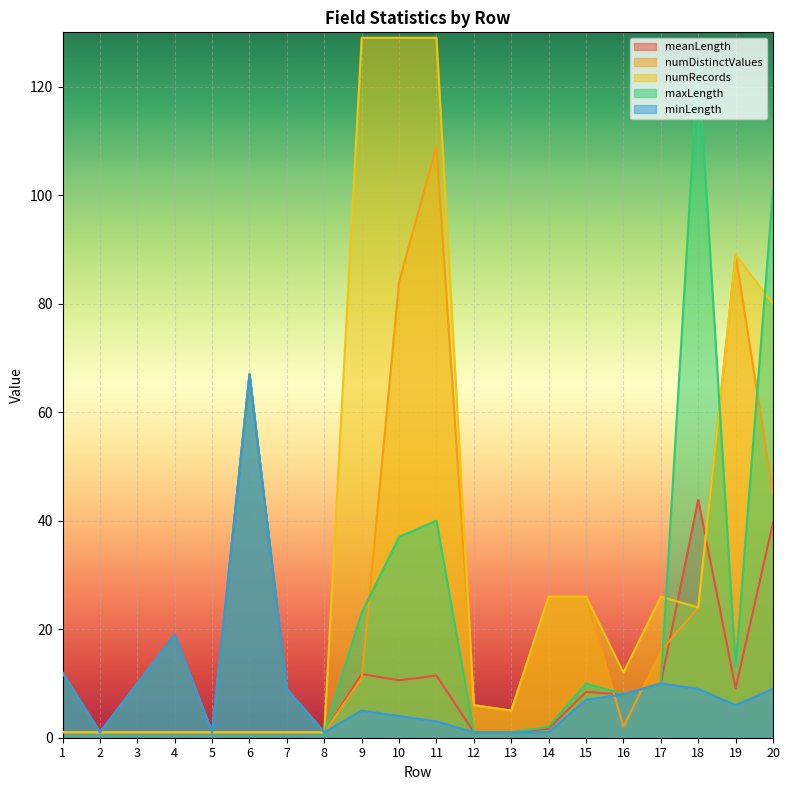

Count the number of categories in the chart.

20